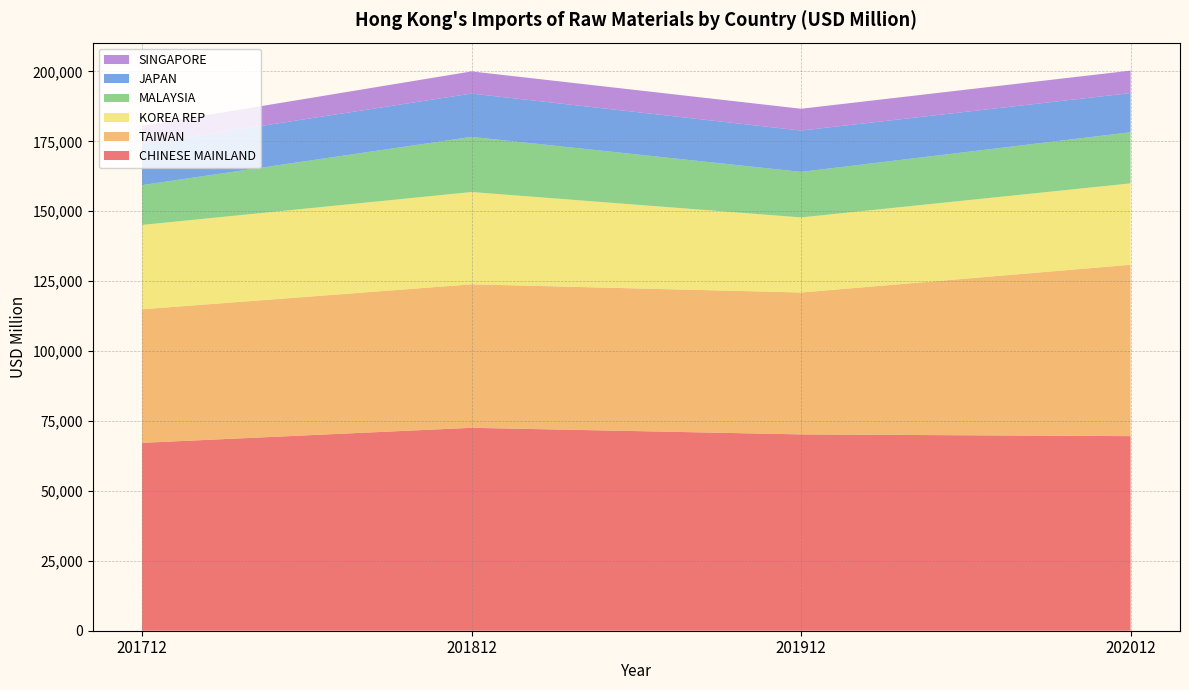

Reading left to right, list all the values displayed in this chart.

CHINESE MAINLAND: 67189.8	72572.5	70210.2	69588.3
TAIWAN: 47763.0	51310.9	50742.2	61291.4
KOREA REP: 30163.1	33009.6	26858.9	29104.3
MALAYSIA: 14243.3	19714.5	16281.3	18278.9
JAPAN: 14610.0	15490.2	14776.8	14019.7
SINGAPORE: 6617.2	7926.5	7796.6	8020.8